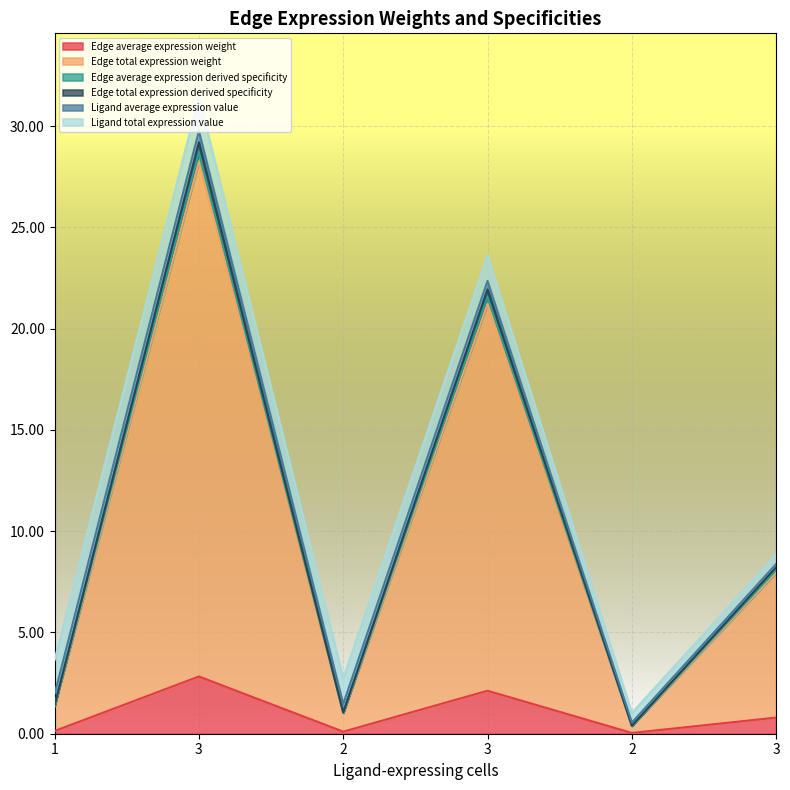

Is the value of Edge total expression weight at 2 greater than the value of Edge average expression weight at 2?

Yes